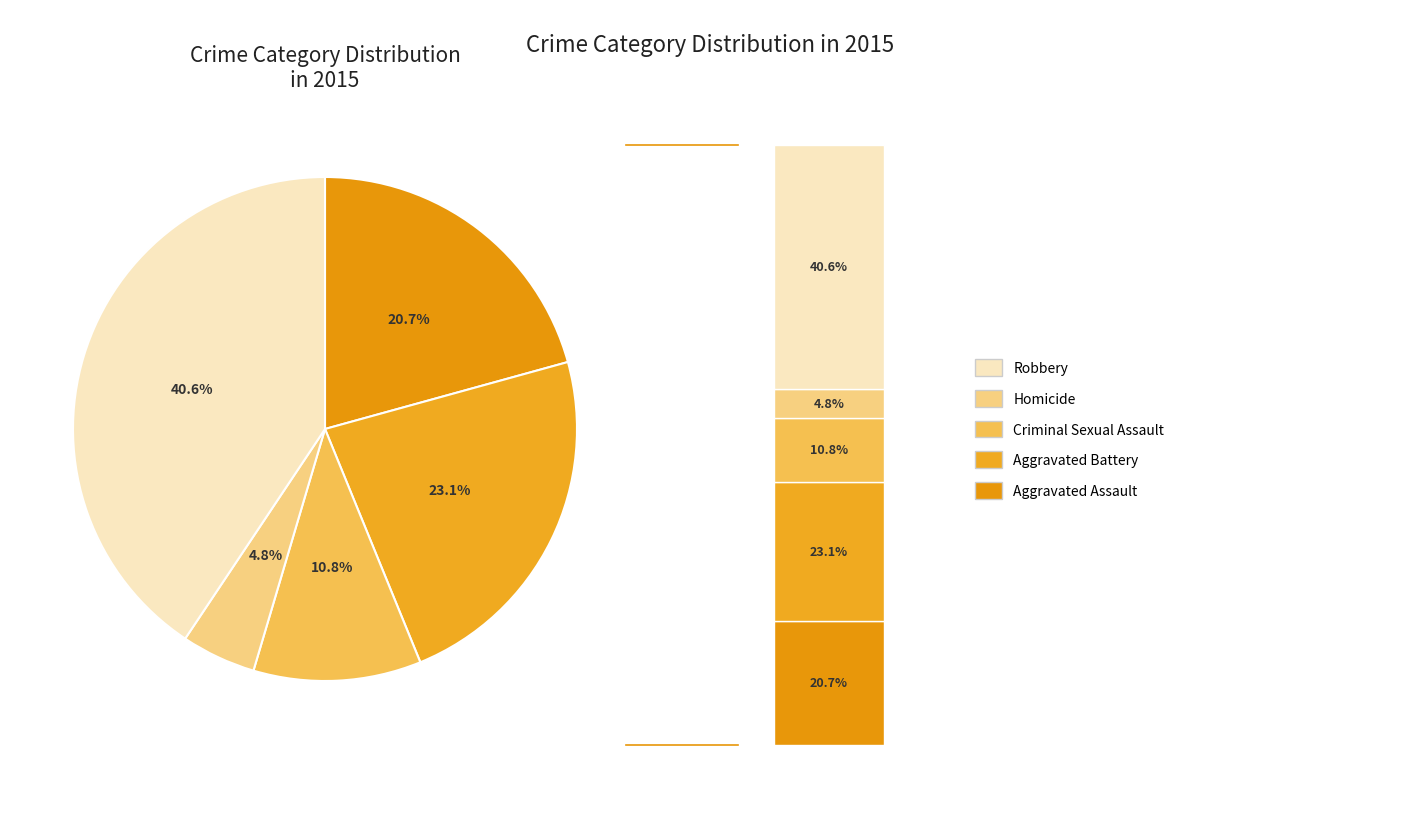

Which has a higher value, Aggravated Battery or Criminal Sexual Assault?

Aggravated Battery